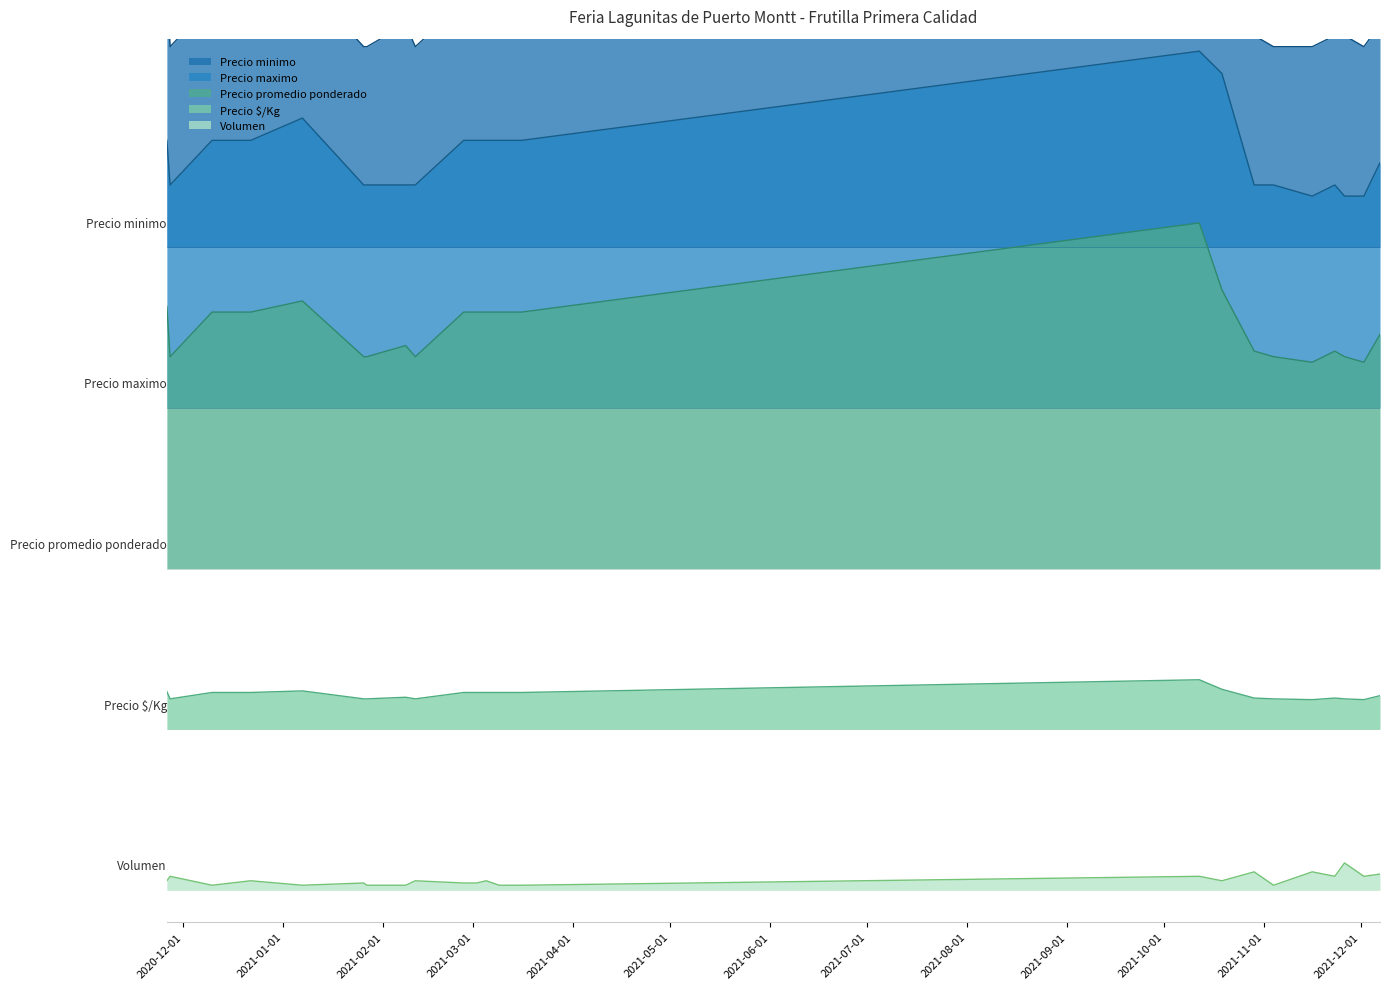

What is the label of the 3rd point from the right?

2021-11-26